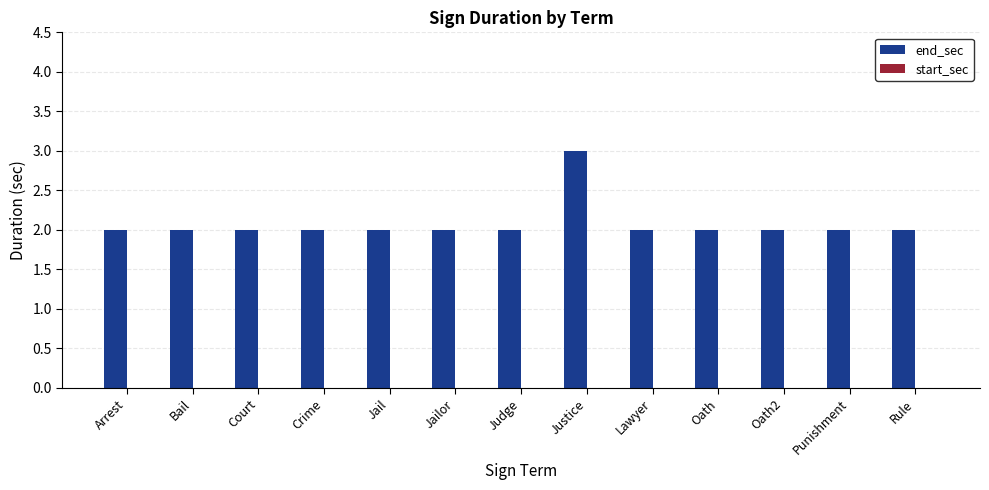

What is the sum of the values at Oath and Arrest?

4